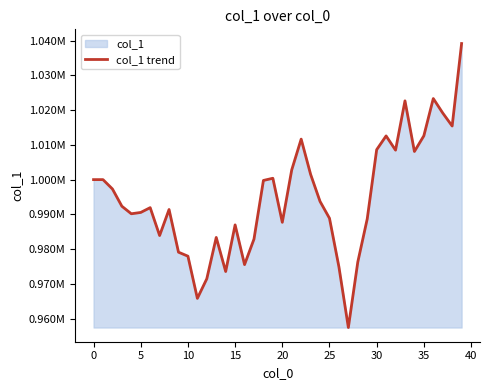

Which has a higher value, 0 or 39?

39